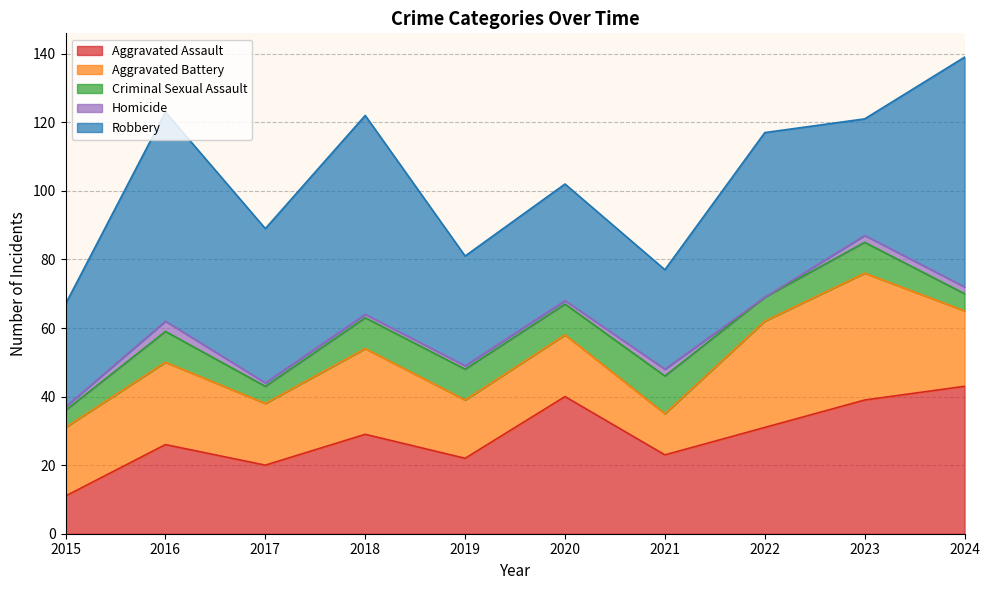

How many interior local peaks does the Criminal Sexual Assault series have?

3